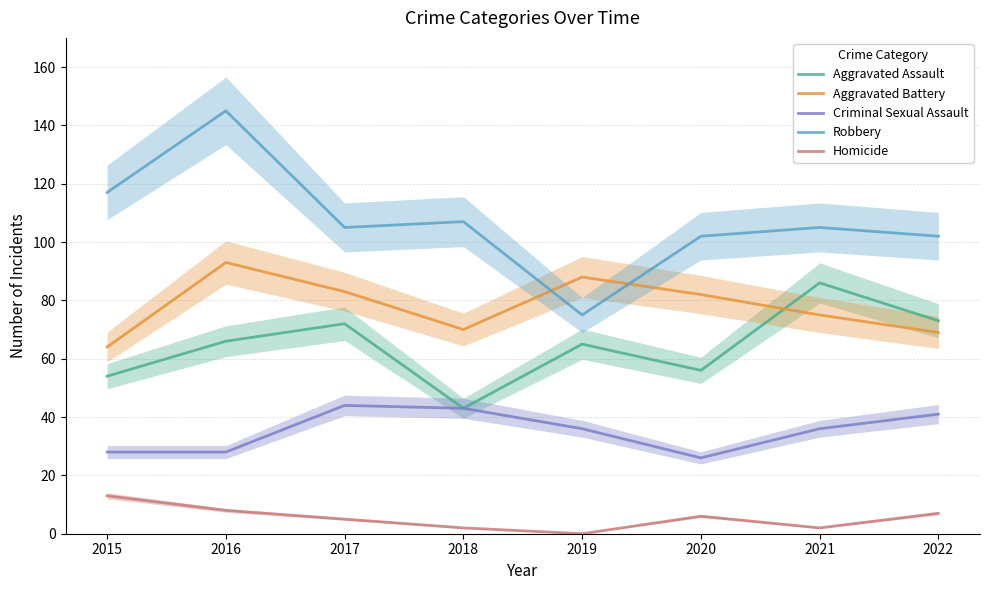

Where is the first local maximum for Aggravated Assault?

2017